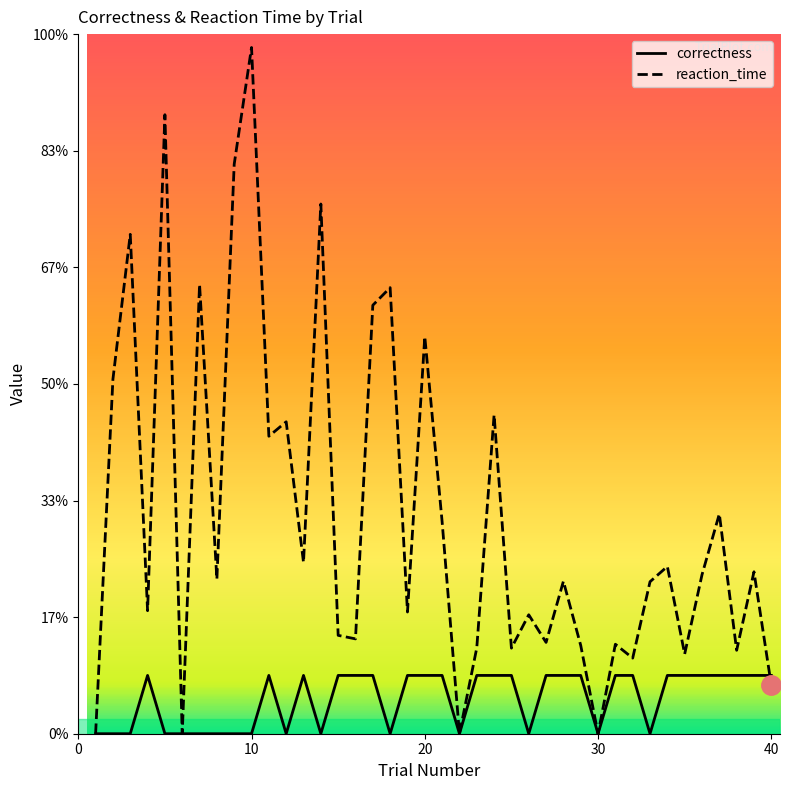

Does the chart display data point markers on the line(s)?

No